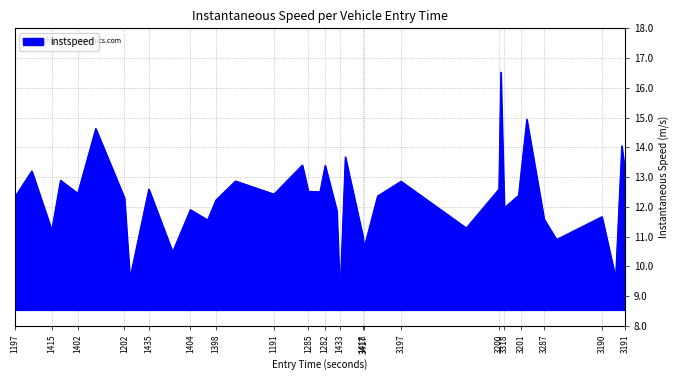

What is the difference between the maximum and minimum values?

7.5